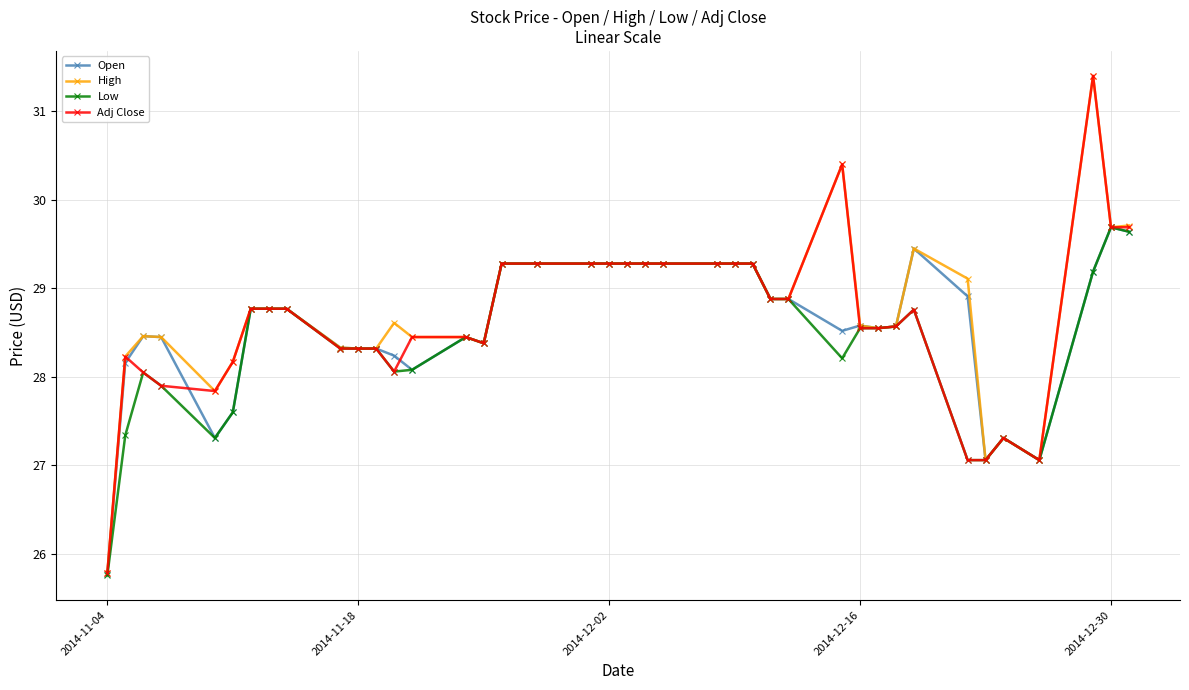

What is the value of the High point at the 8th from the left?

28.8